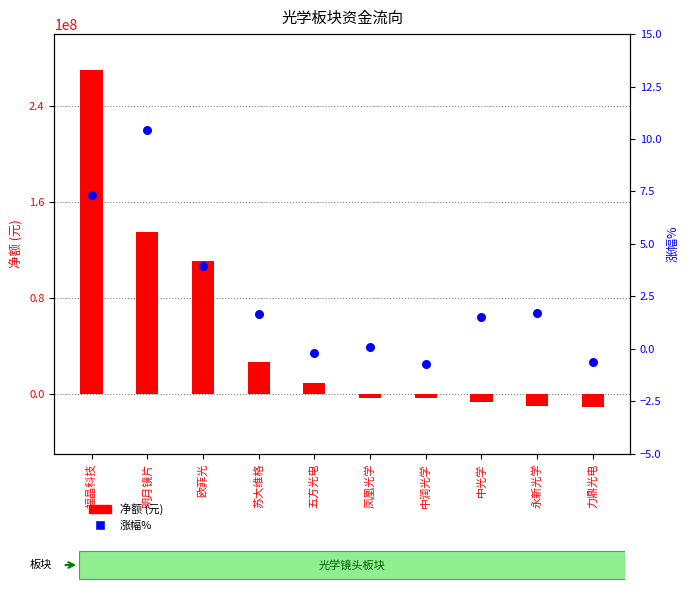

Which series contains the highest Y value?

净额